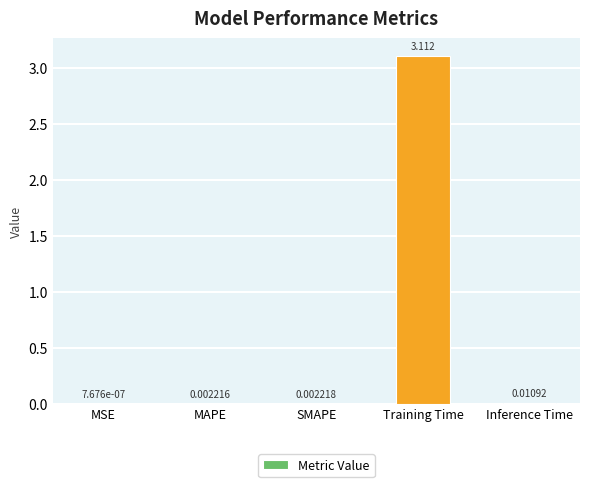

At which label is the value closest to 1?

Inference Time